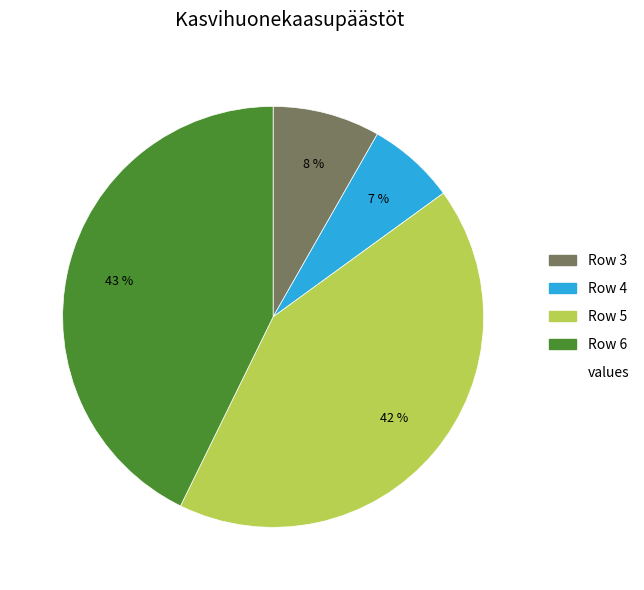

How many slices are in this pie chart?

4